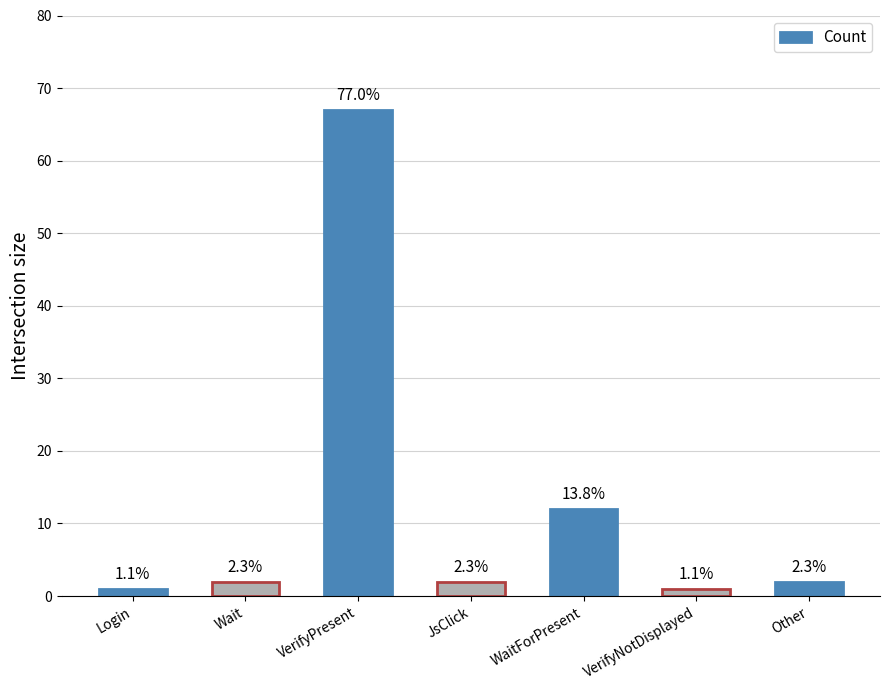

Read the value at WaitForPresent.

12